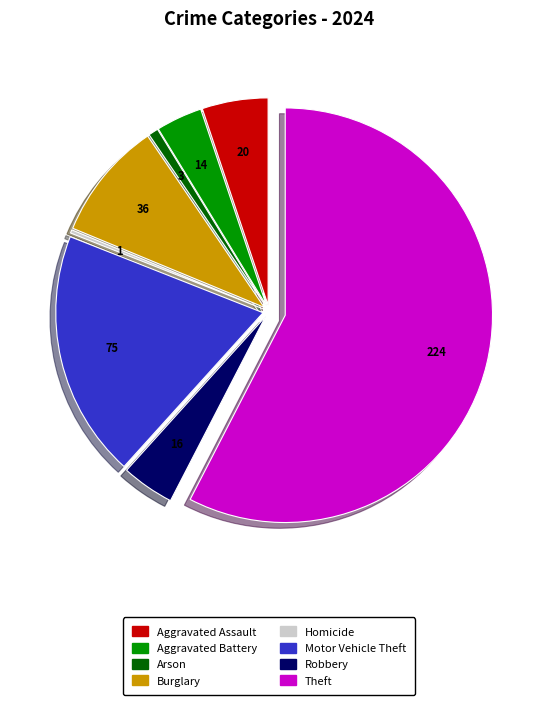

Between Aggravated Assault and Motor Vehicle Theft, which is larger?

Motor Vehicle Theft